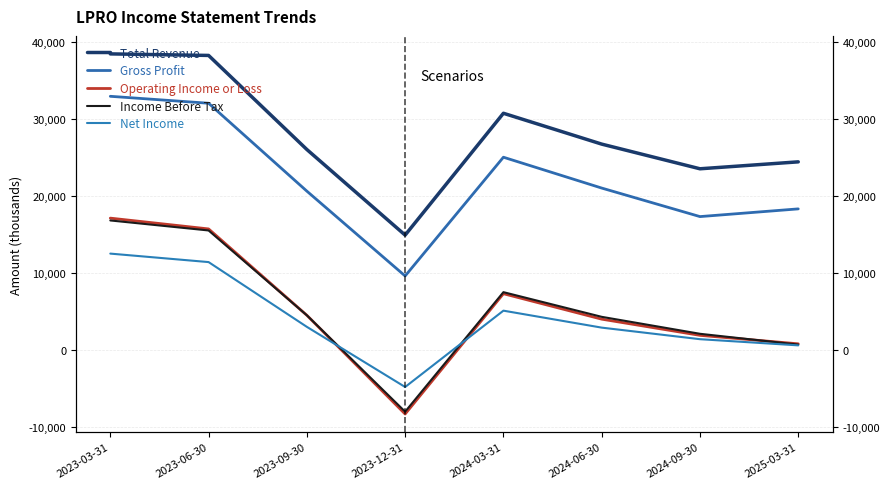

Which category has the lowest value in the Net Income series?

2023-12-31